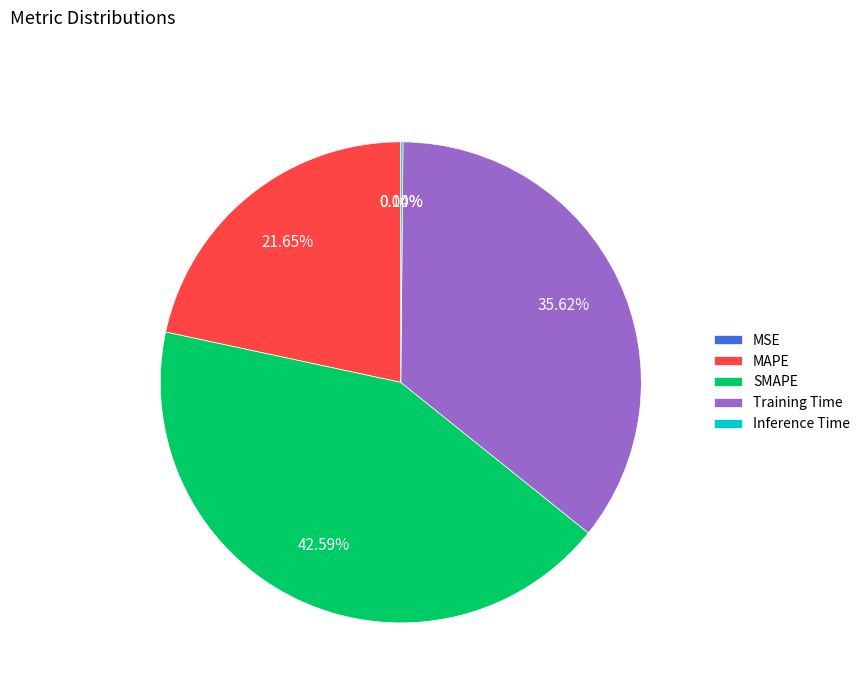

To the nearest percent, what is the average slice percentage?

20%